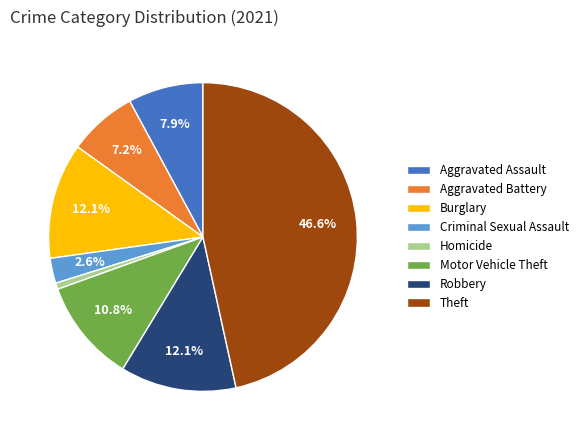

Which category has the smallest portion of the pie?

Homicide